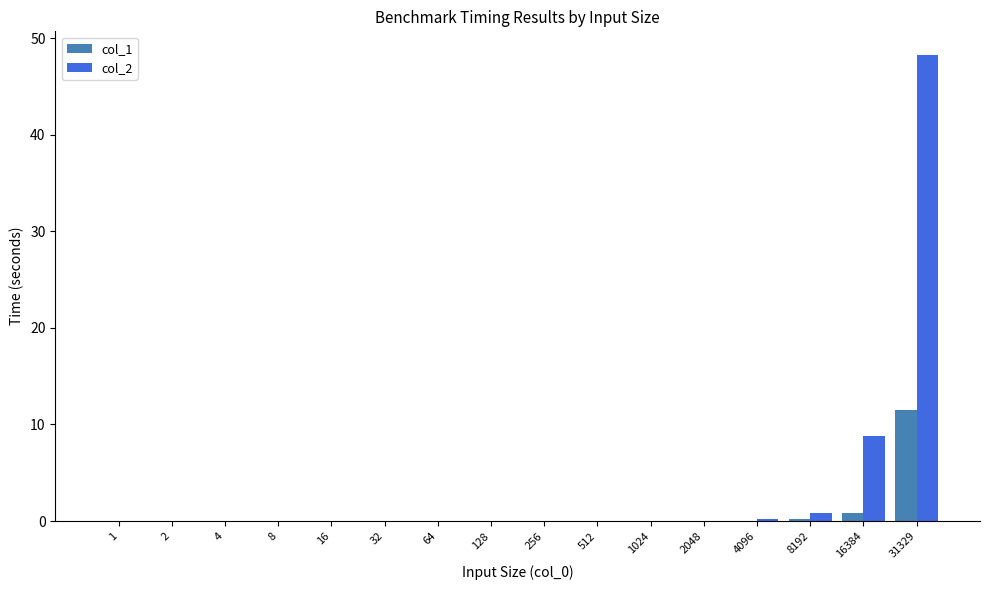

Which category has the highest value across all series?

31329